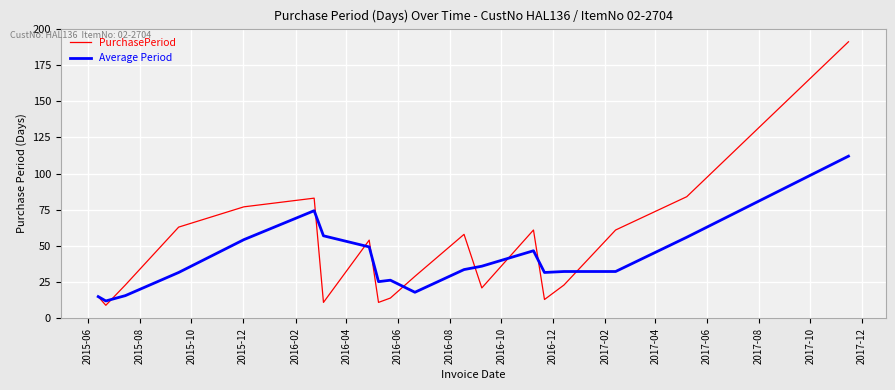

What is the maximum value for Average Period?

112.0